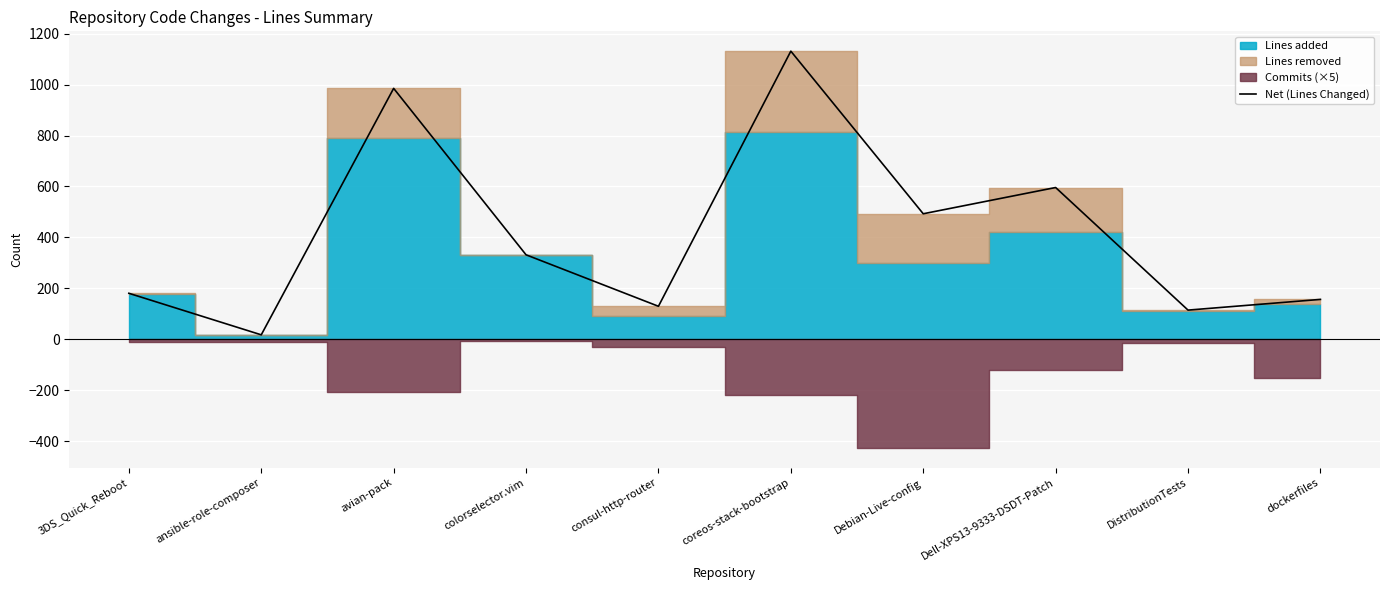

The value at Dell-XPS13-9333-DSDT-Patch is 194. True or false?

False